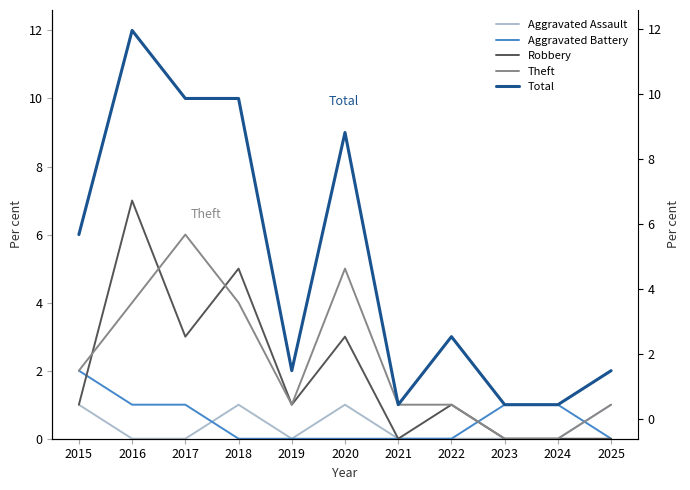

True or false: Total and Aggravated Assault cross at least once.

False